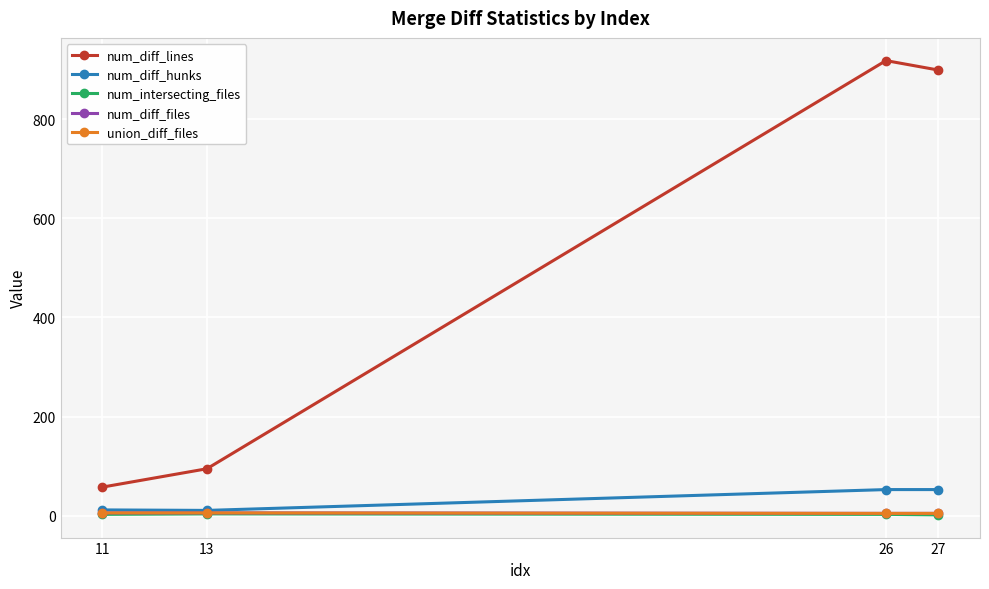

What is the average value of the num_diff_lines series?

492